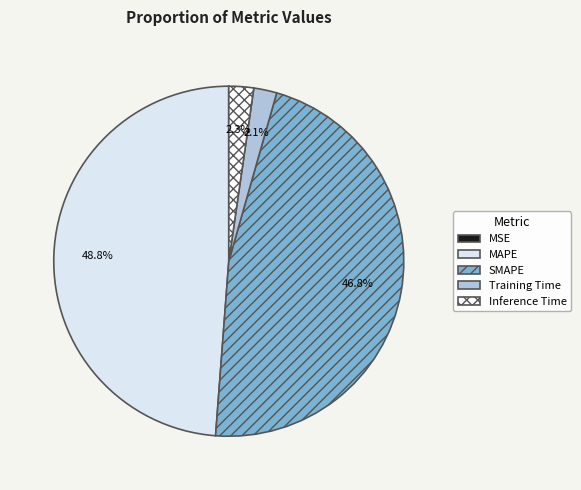

The MAPE slice represents 57% of the pie. True or false?

False